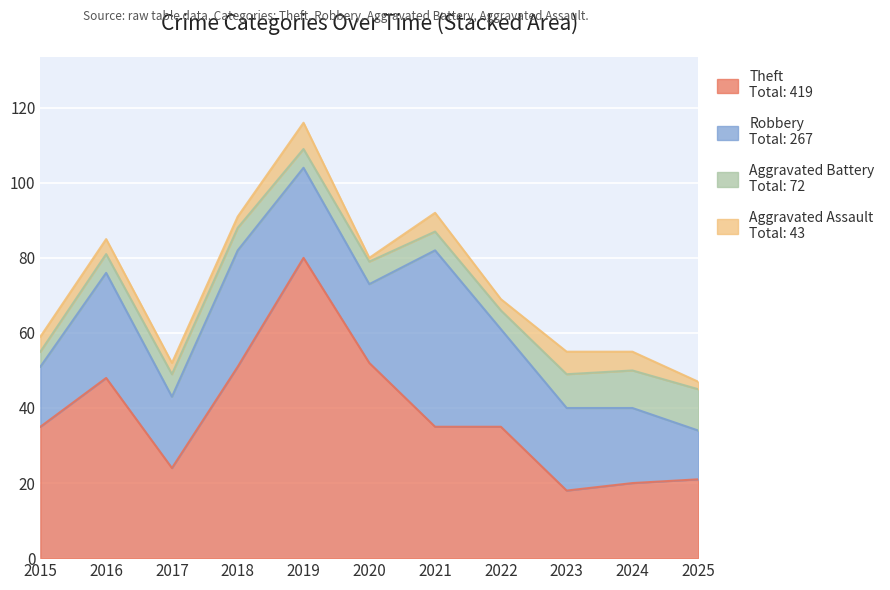

What is the value of the Robbery point at the 4th from the left?

31